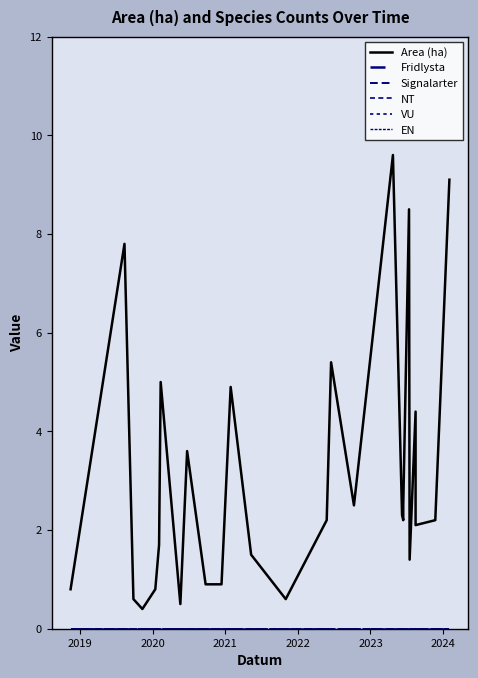

How many distinct data groups are displayed?

6